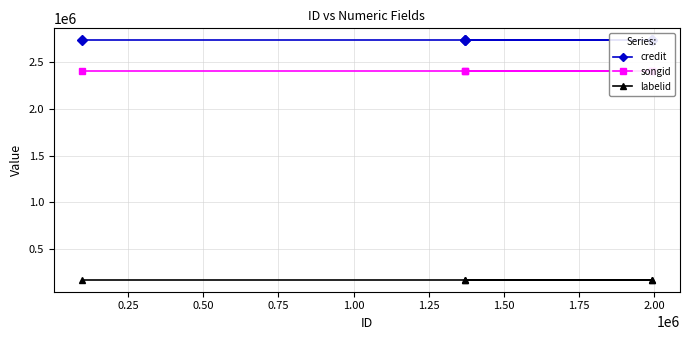

Which series has the largest range (max minus min)?

credit